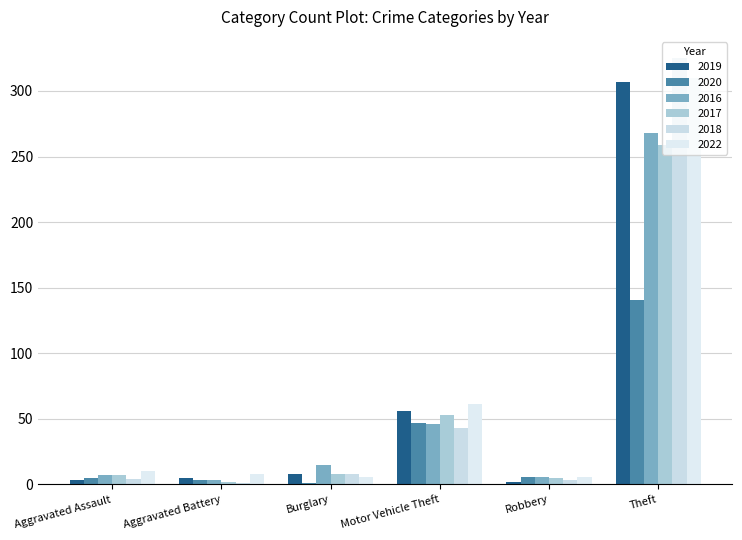

How many series are shown in this chart?

6